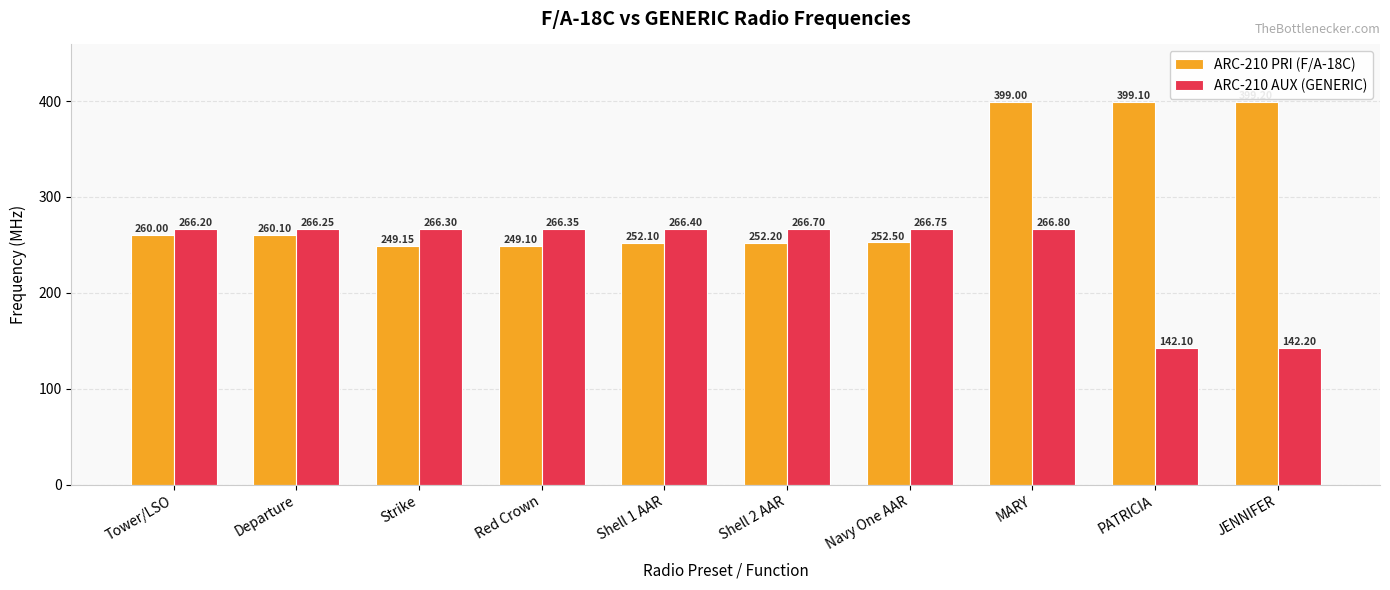

The value of ARC-210 PRI (F/A-18C) at MARY is 159.4. True or false?

False